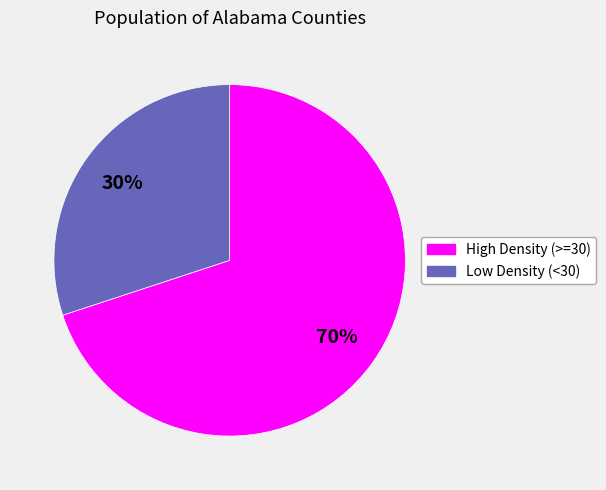

Is it true that High Density (>=30) is 70% of the pie?

True